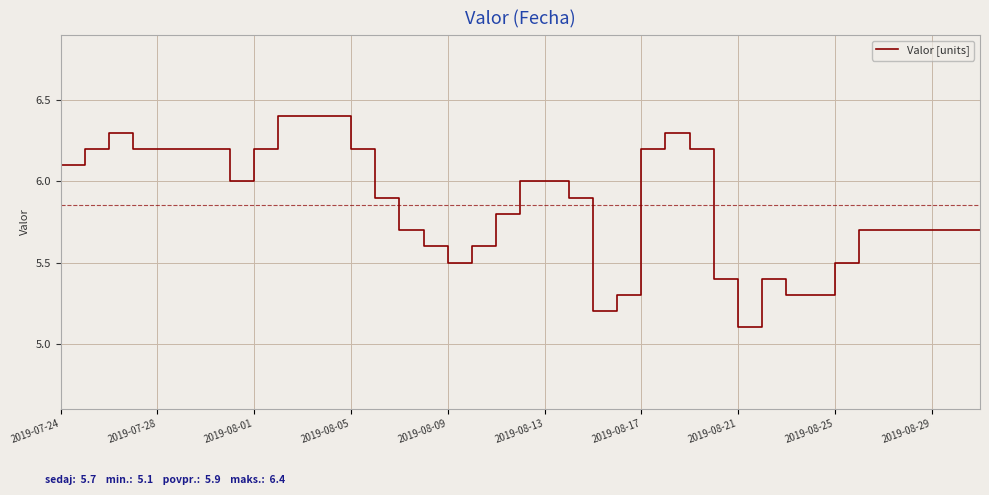

What is the maximum value shown in the chart?

6.4